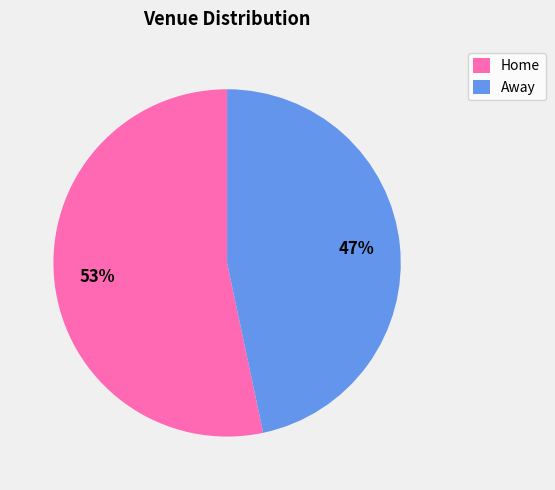

Which category has the smallest portion of the pie?

Away